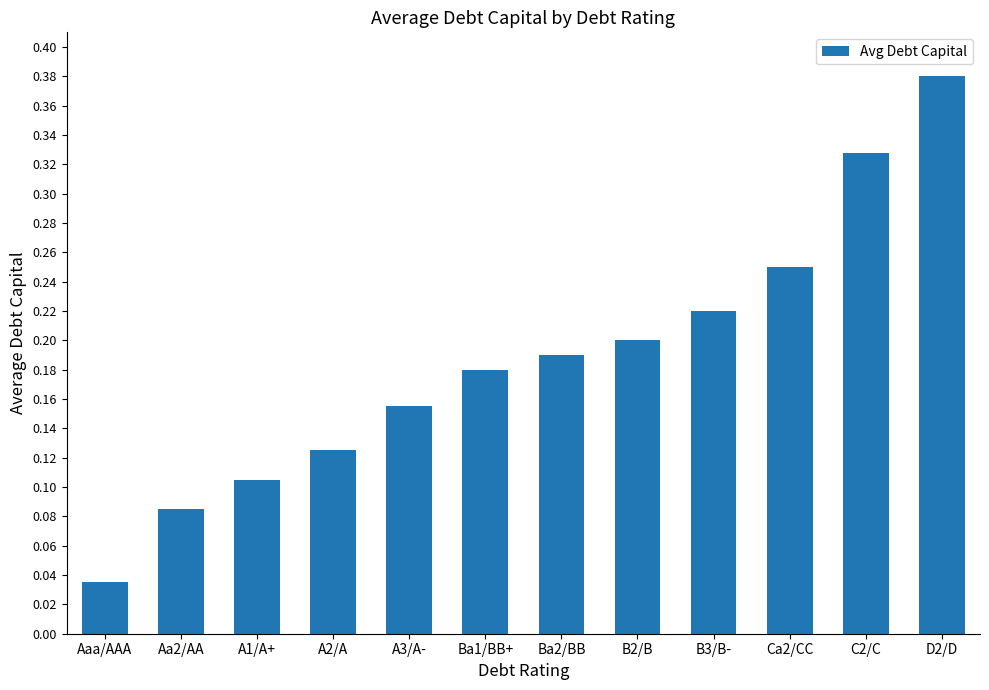

What is the label of the 7th bar from the left?

Ba2/BB